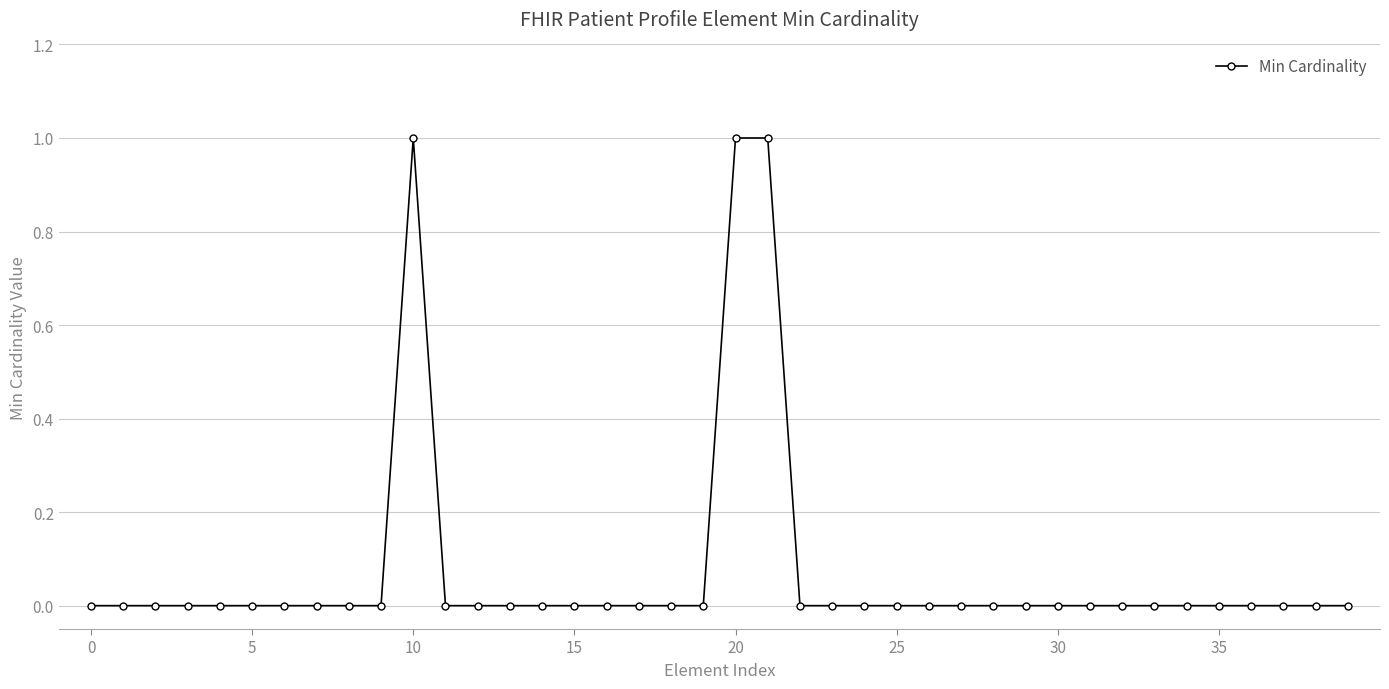

True or false: the data has more than 0 interior local peaks.

True